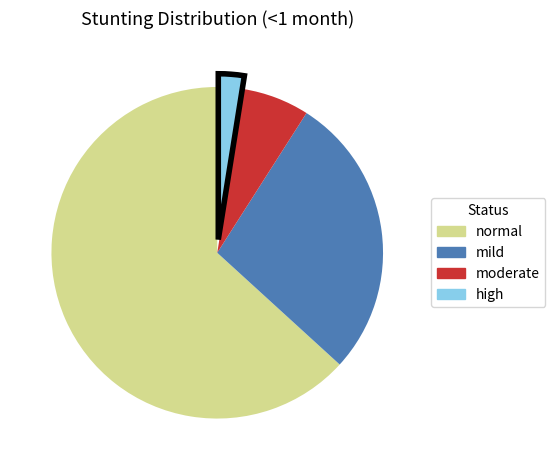

Rank the categories by value from highest to lowest.

normal, mild, moderate, high